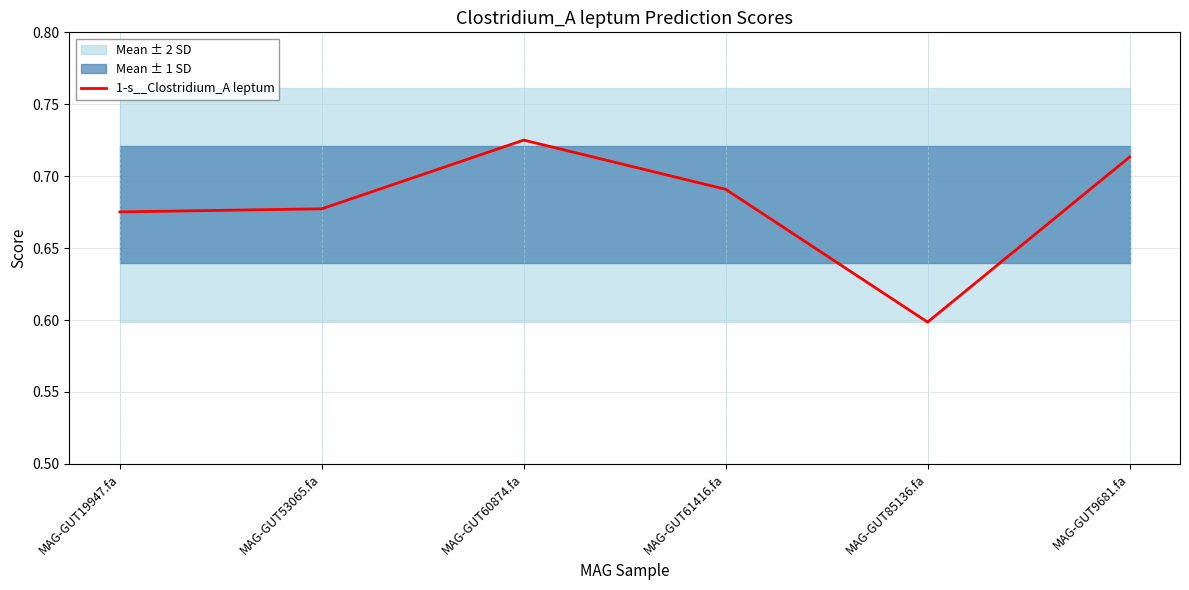

What is the value of the 6th point from the left?

0.7